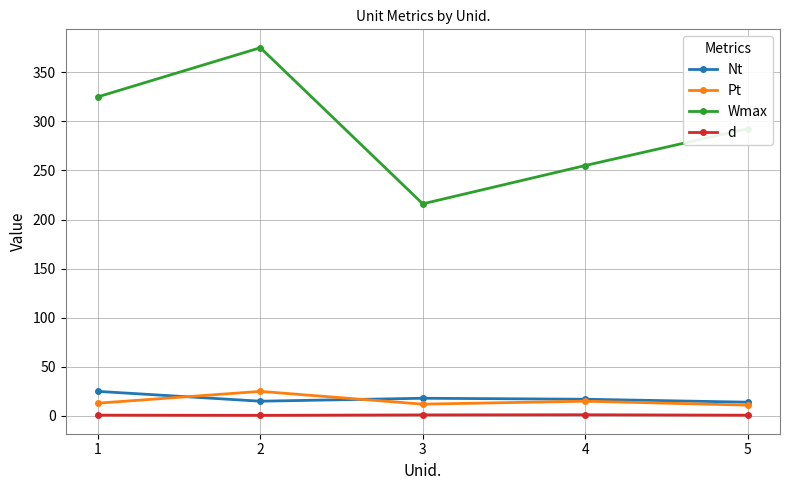

How many categories are shown in the chart?

5